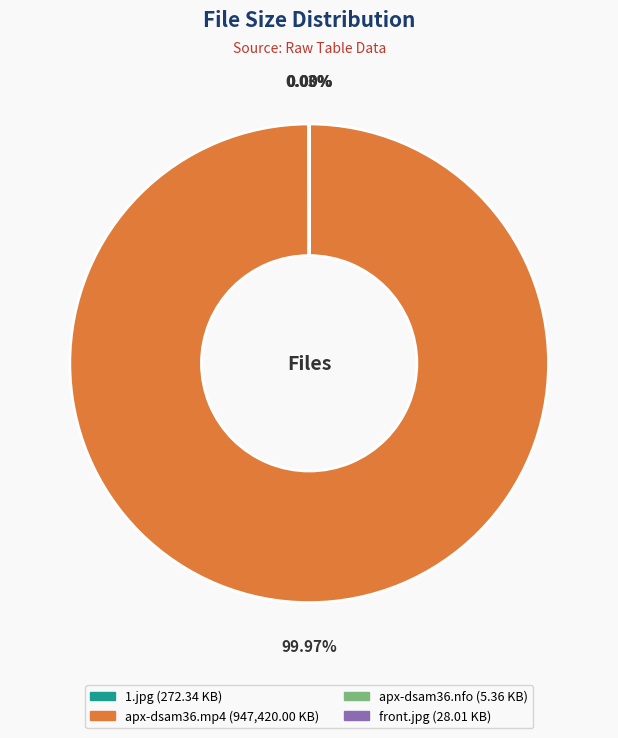

What is the majority slice?

apx-dsam36.mp4